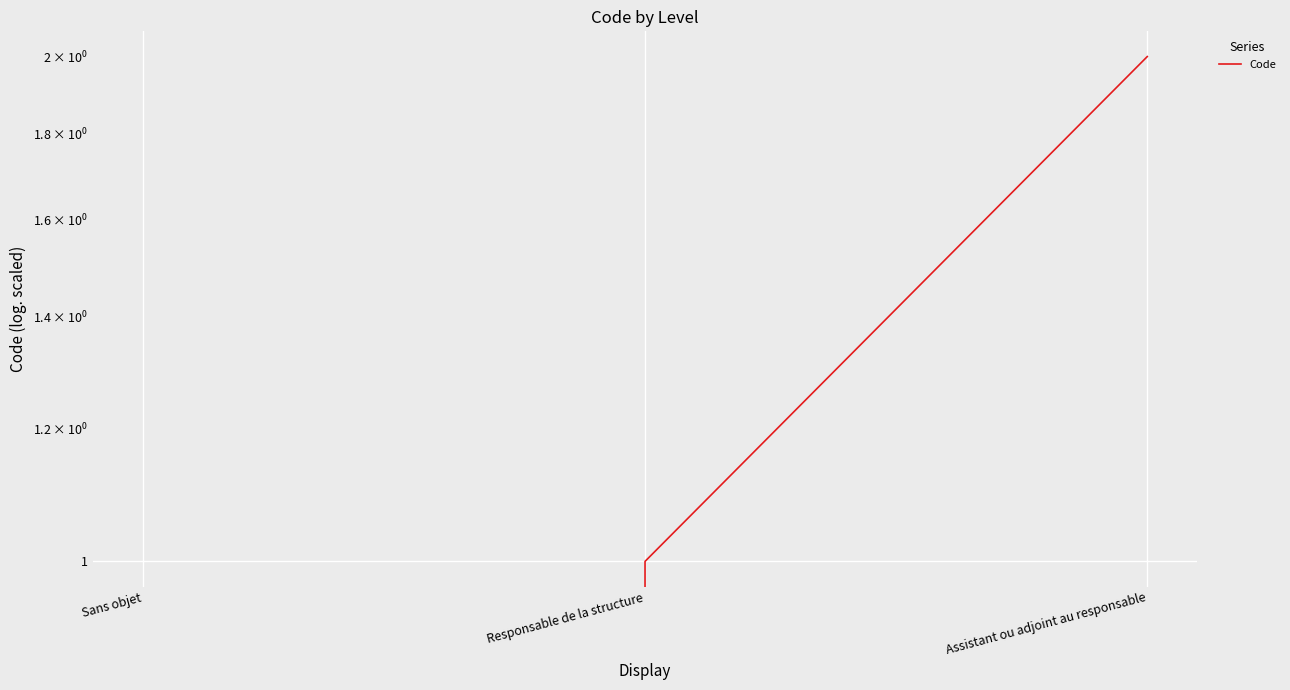

At which label is the value closest to 1?

Responsable de la structure